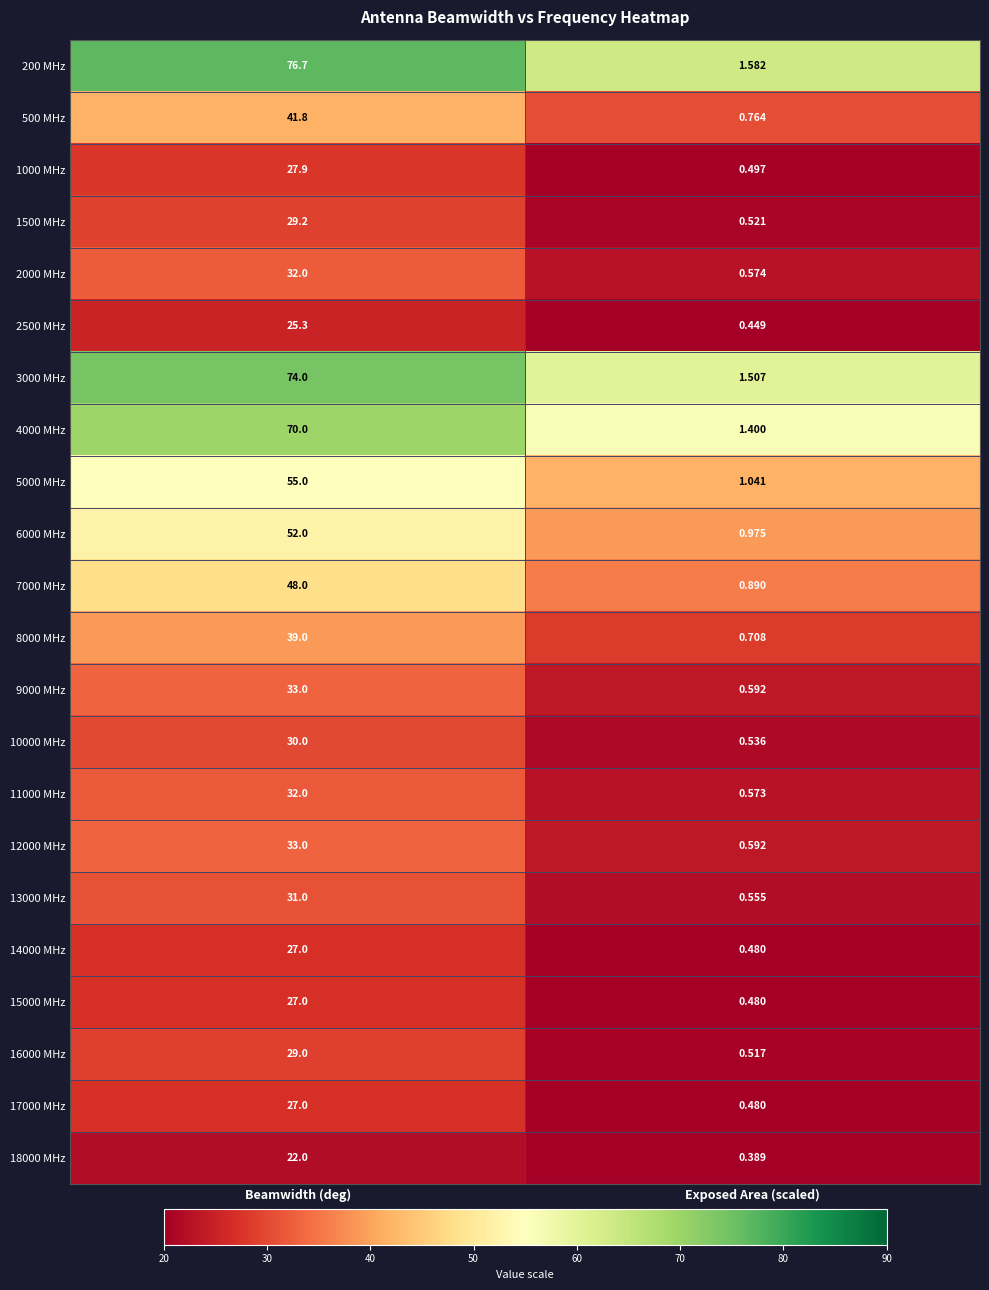

Rank the categories by 12000 MHz value from highest to lowest.

Beamwidth (deg), Exposed Area (scaled)